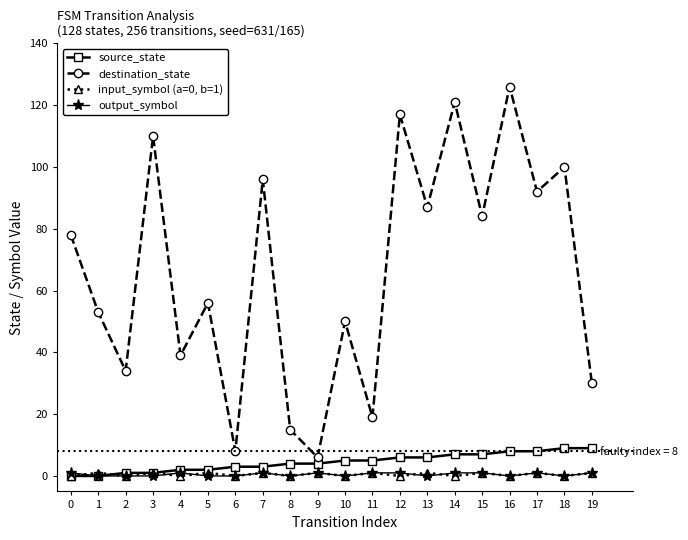

What are all the series names shown in the legend?

source_state, destination_state, input_symbol (a=0, b=1), output_symbol